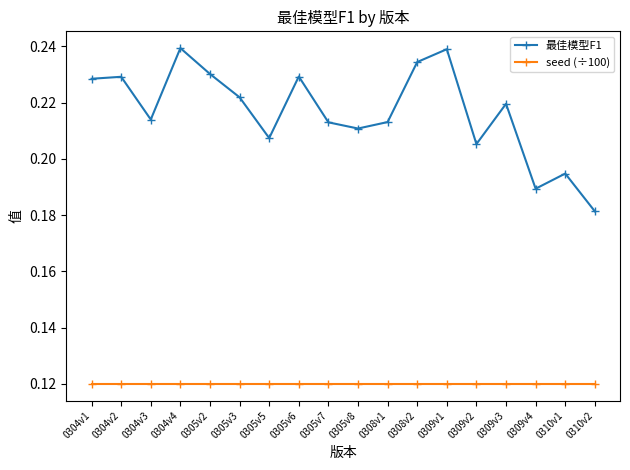

At which label does 最佳模型F1 reach its minimum?

0310v2